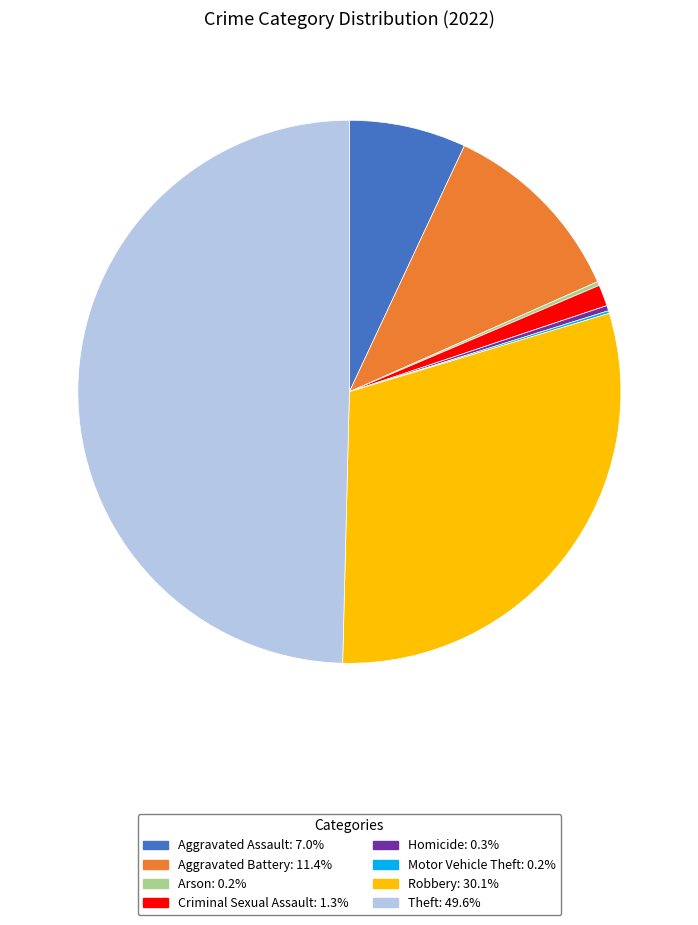

Do Aggravated Assault and Aggravated Battery together represent more than half of the pie?

No